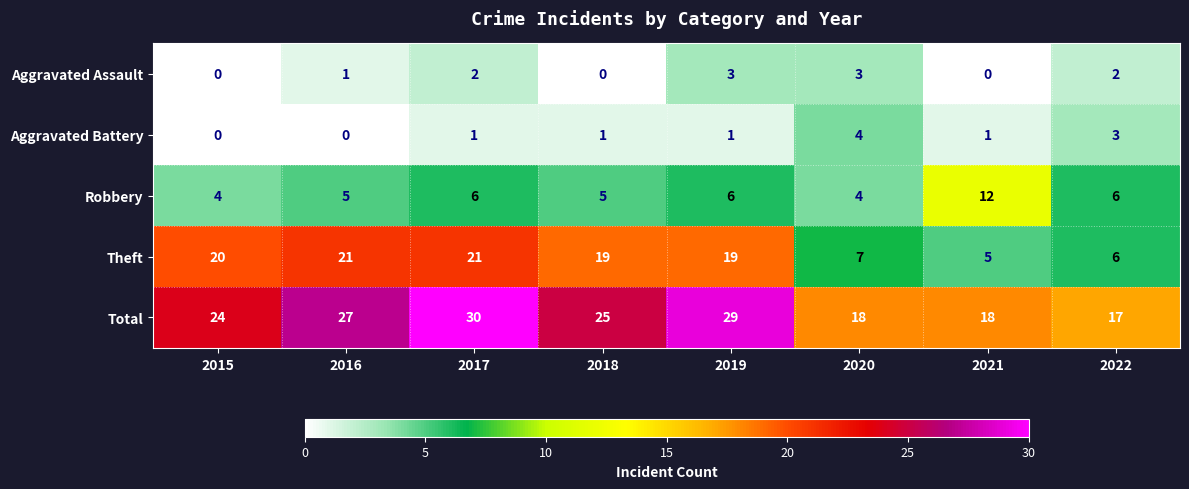

At 2016, list the series in order from smallest to largest.

Aggravated Battery, Aggravated Assault, Robbery, Theft, Total